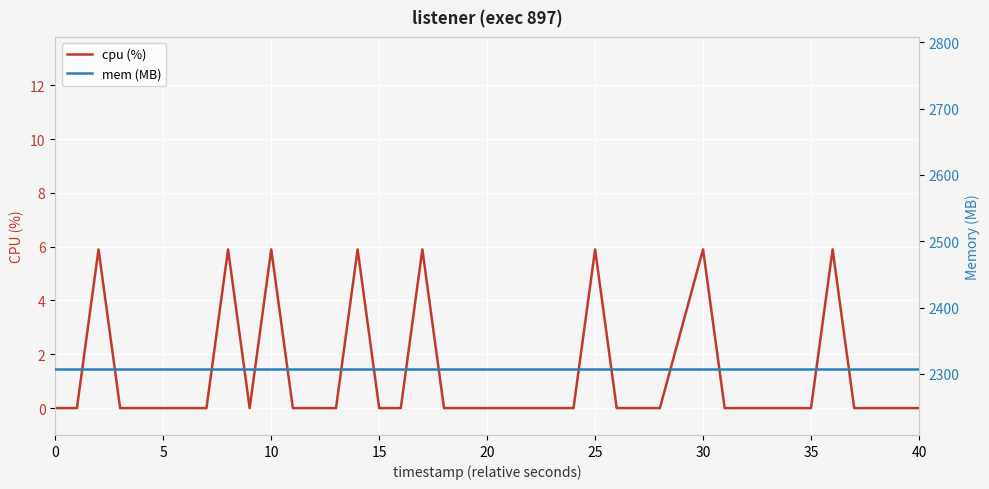

Between 17 and 27, which series saw the biggest shift?

cpu (%)